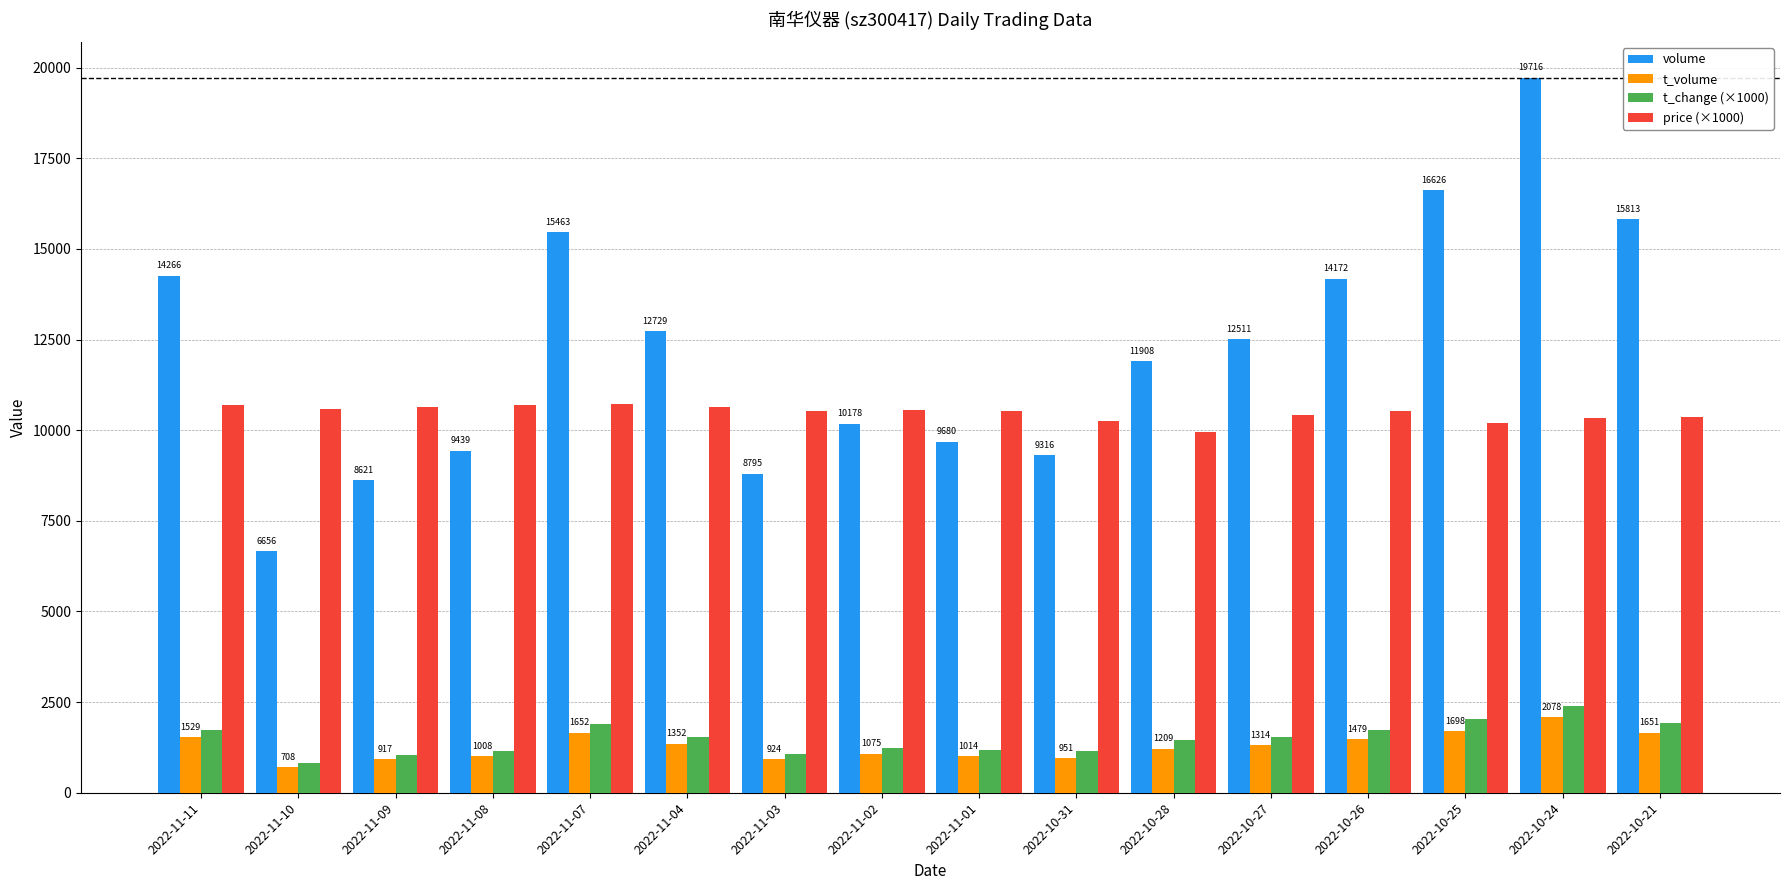

Where is t_volume nearest to the value 1393?

2022-11-04